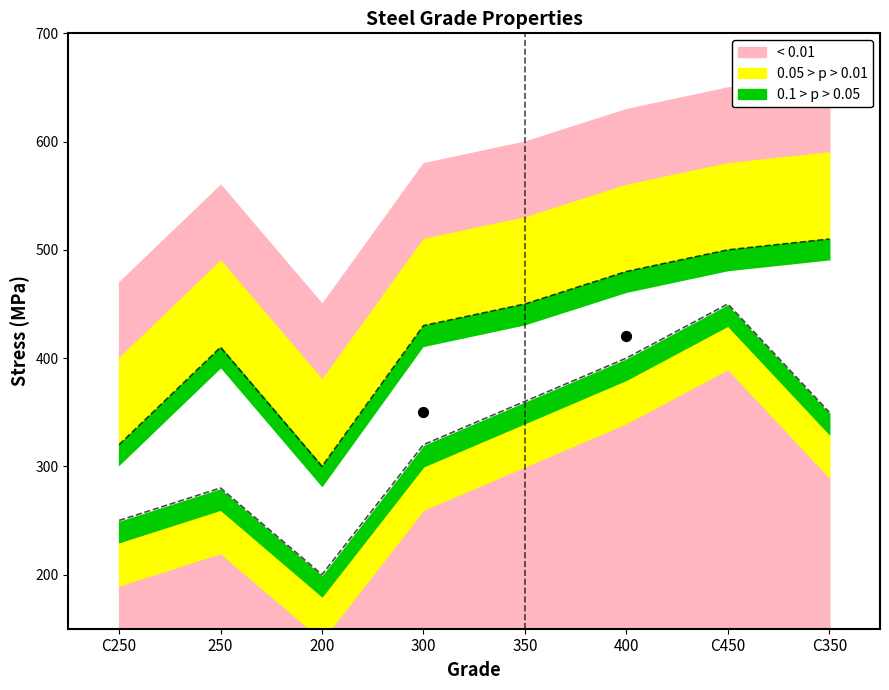

Is the value of f_y at C250 greater than the value of f_u at 400?

No